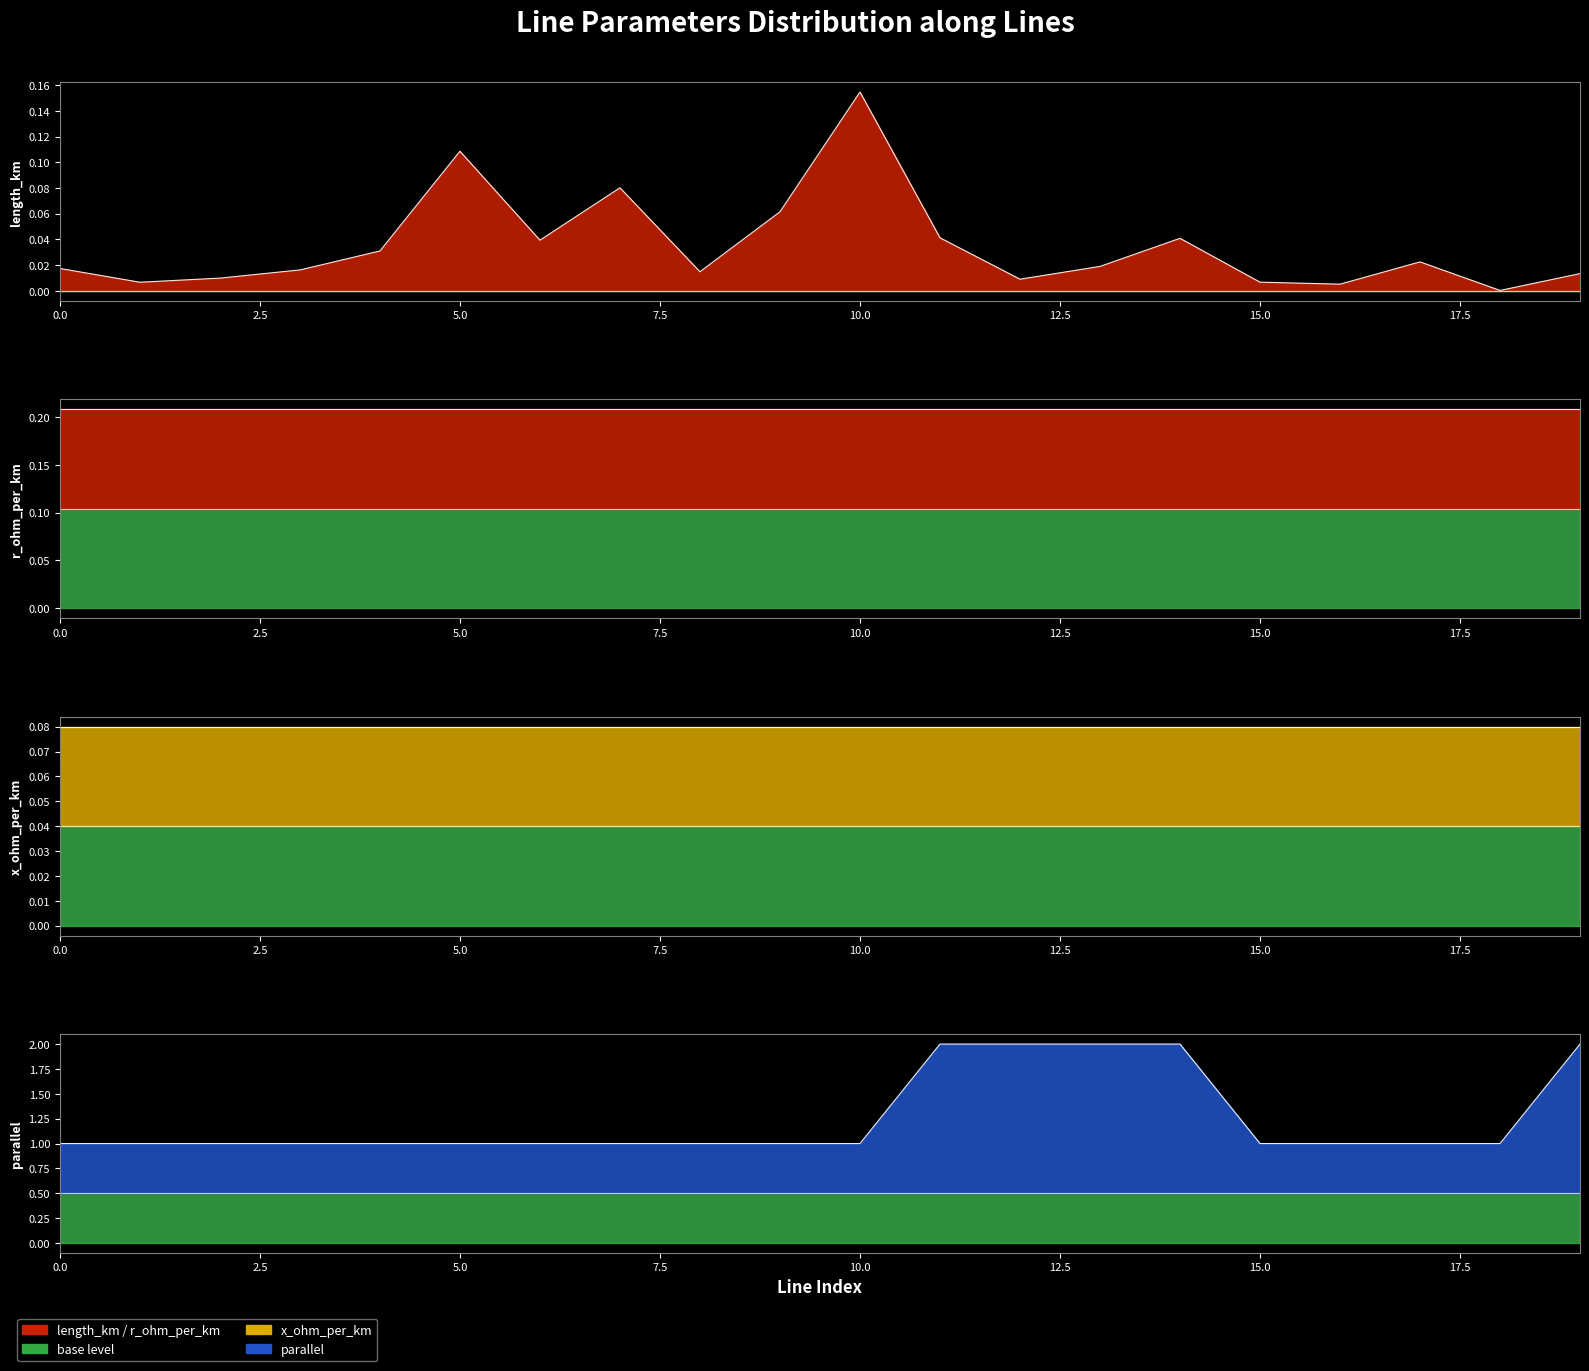

What is the difference between the length_km values at 6 and 10?

0.1